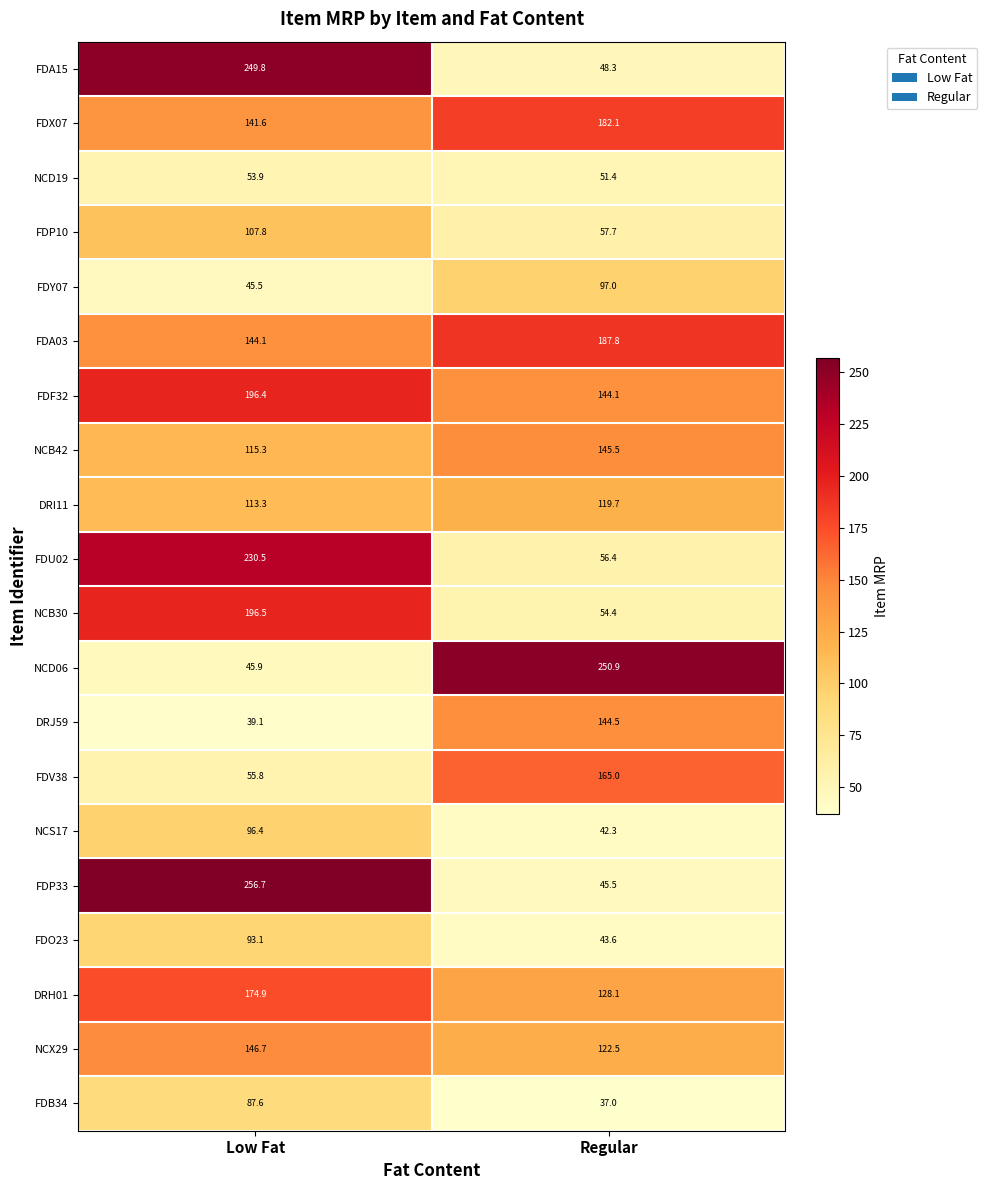

List the series in order of their peak value, highest first.

FDP33, NCD06, FDA15, FDU02, NCB30, FDF32, FDA03, FDX07, DRH01, FDV38, NCX29, NCB42, DRJ59, DRI11, FDP10, FDY07, NCS17, FDO23, FDB34, NCD19